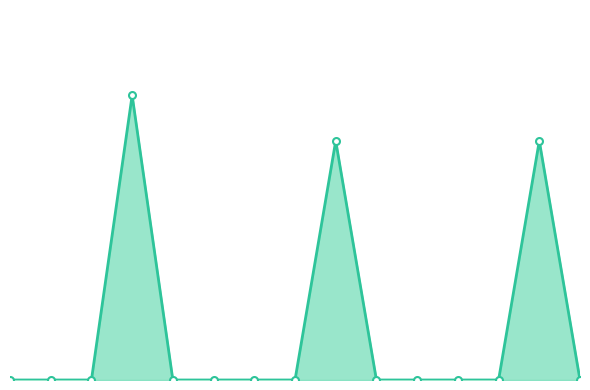

Does the chart have visible grid lines?

No